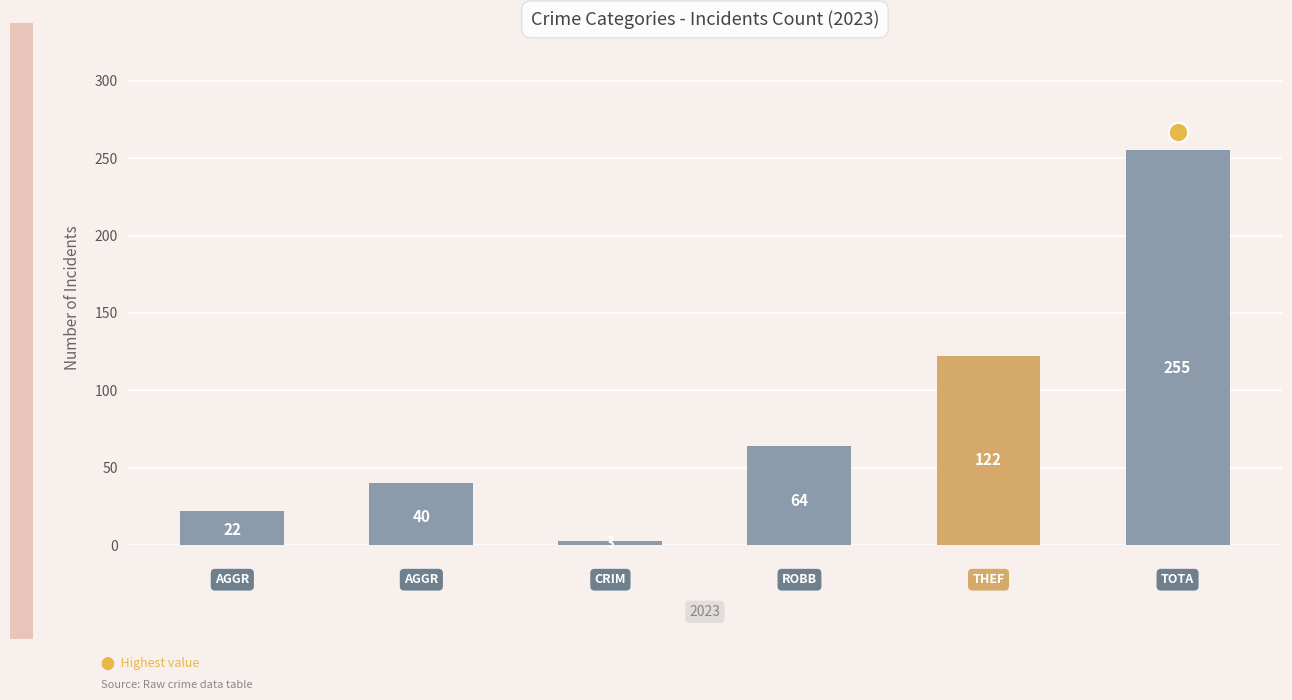

What is the sum of all values?

506